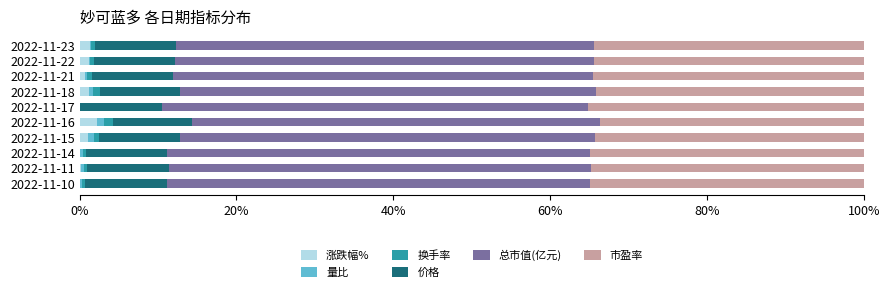

What is the maximum value for 涨跌幅%?

2.3